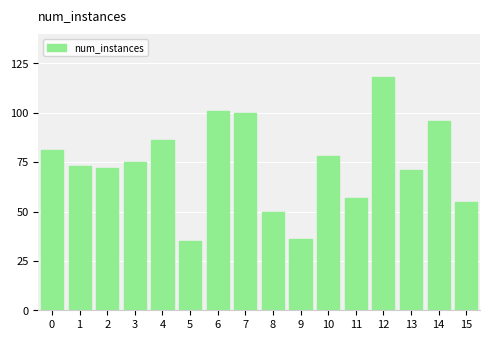

What is the maximum value shown in the chart?

118